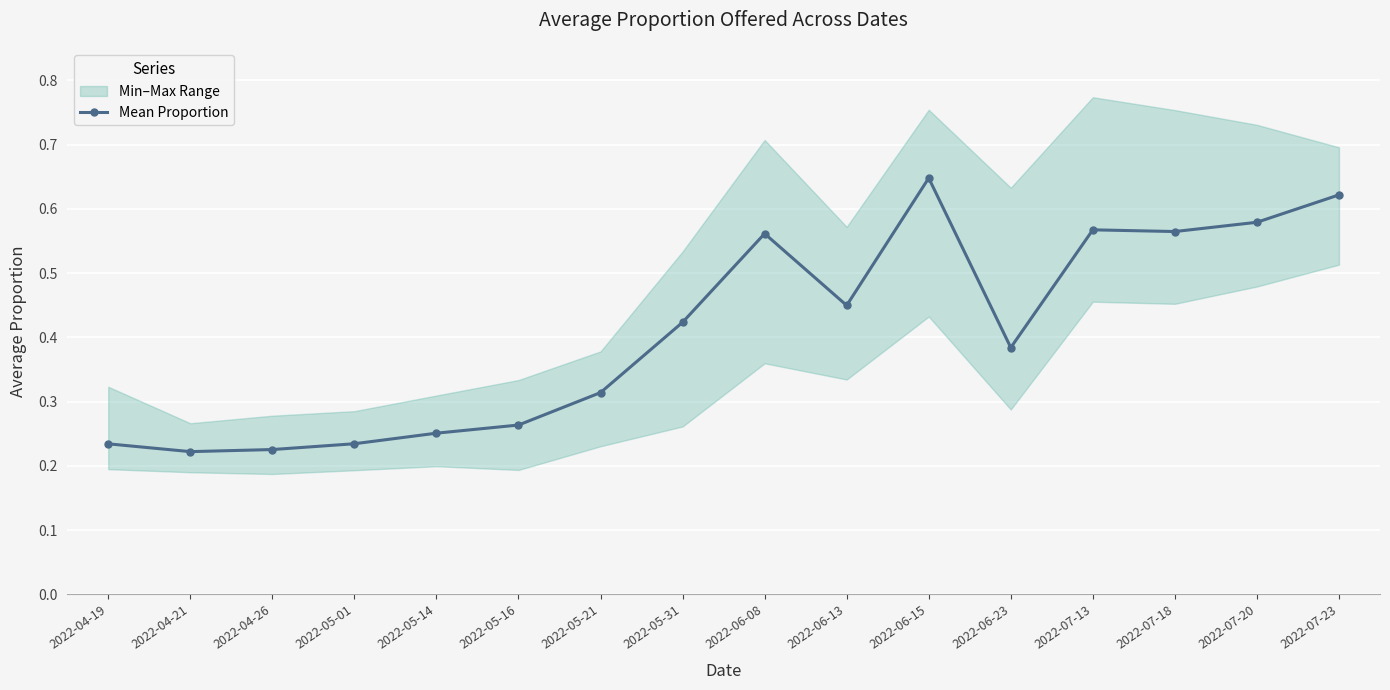

How many points are higher than both their immediate neighbors (excluding endpoints)?

3